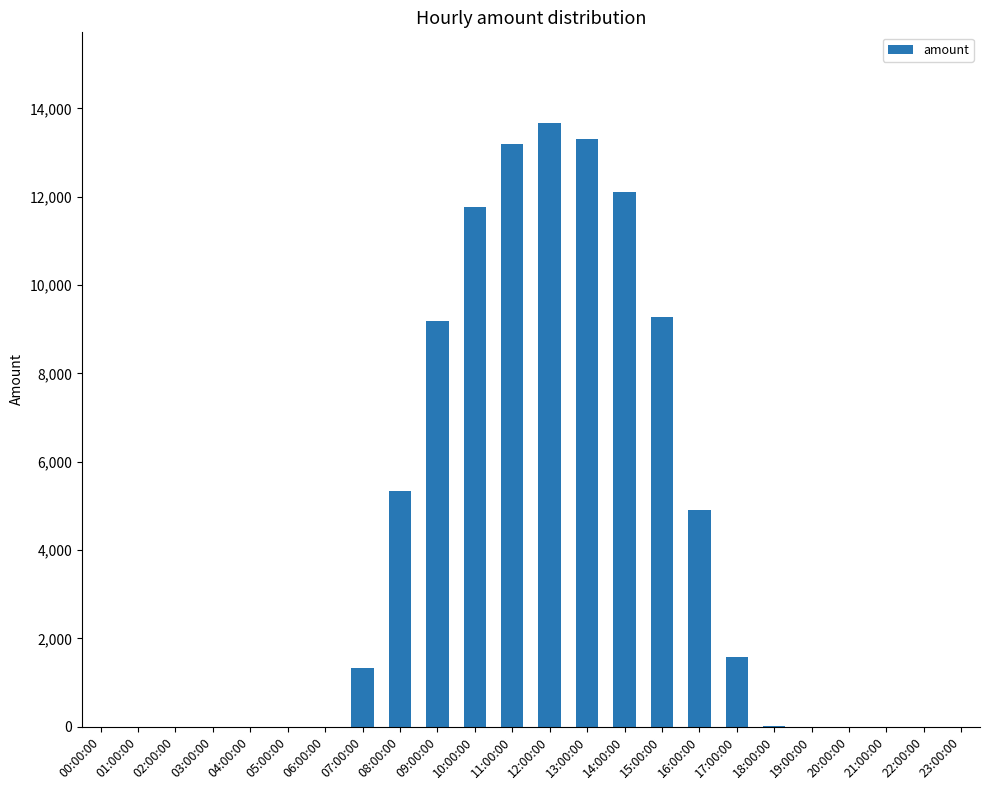

What is the change in value from 10:00:00 to 17:00:00?

-10200